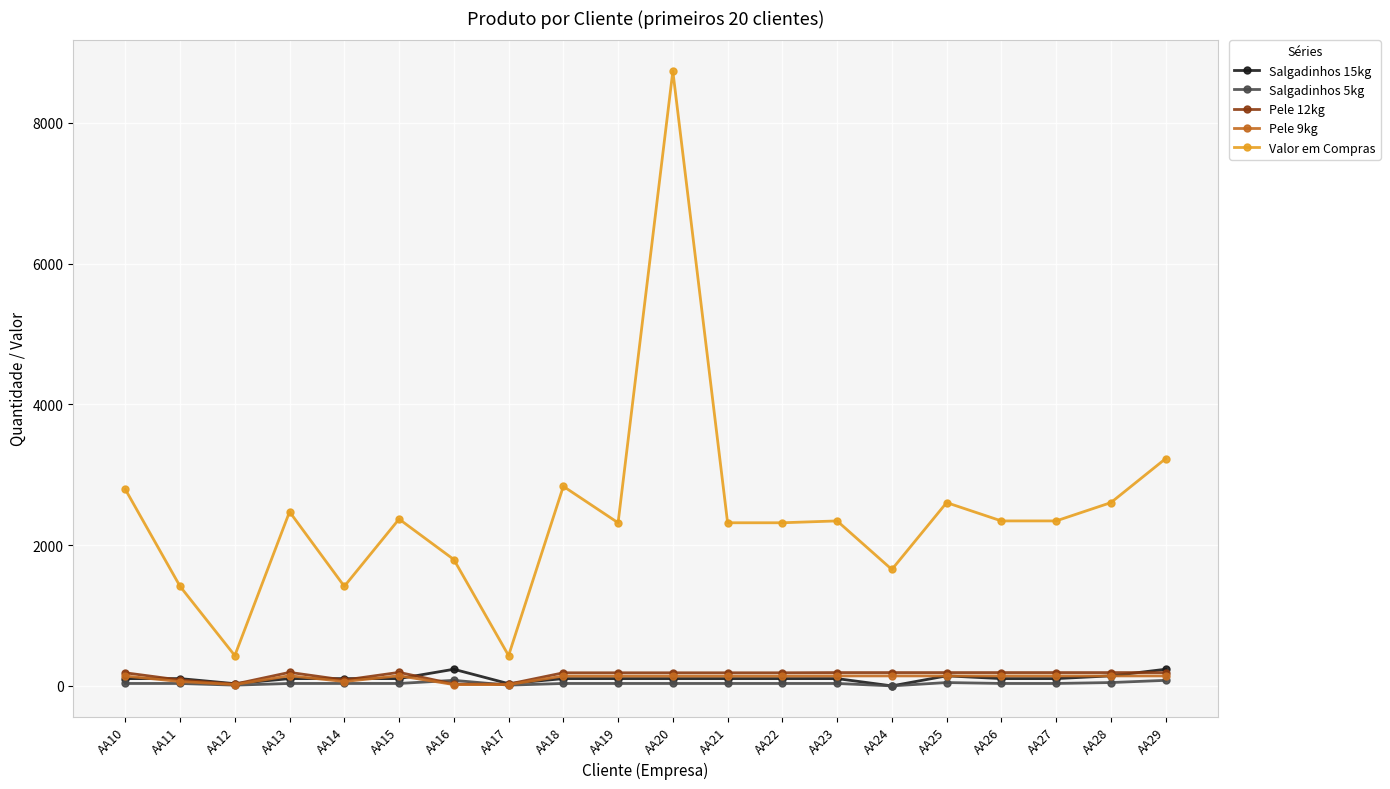

True or false: Valor em Compras has more than 1 points higher than both neighbors.

True